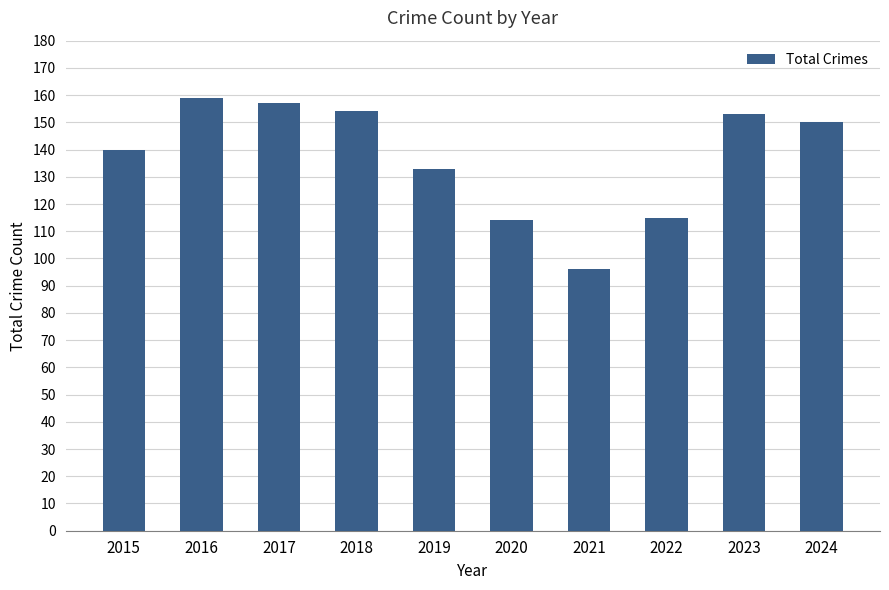

What is the difference between the maximum and second lowest values?

45